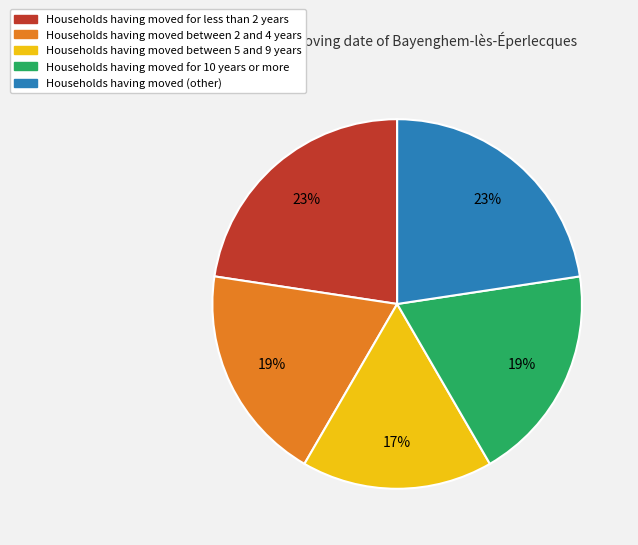

Does any single category account for the majority?

No